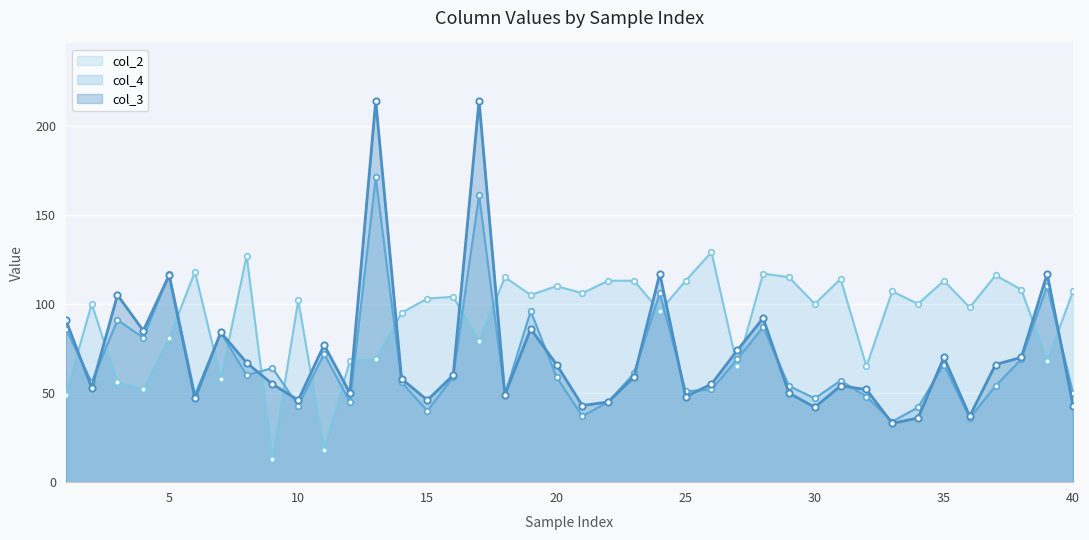

Which series has the widest spread of values?

col_3